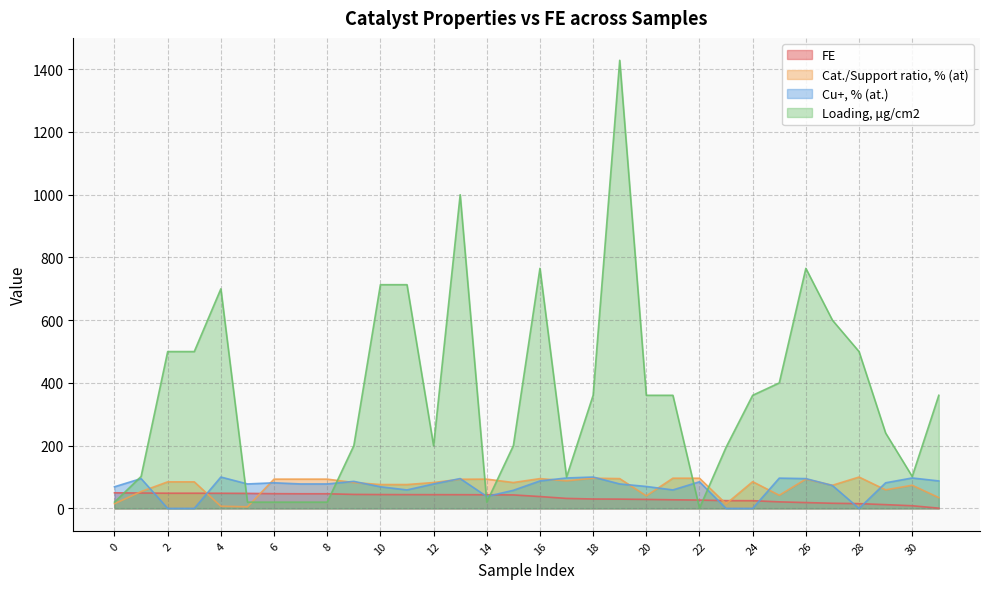

How many values in the FE series exceed 43?

16